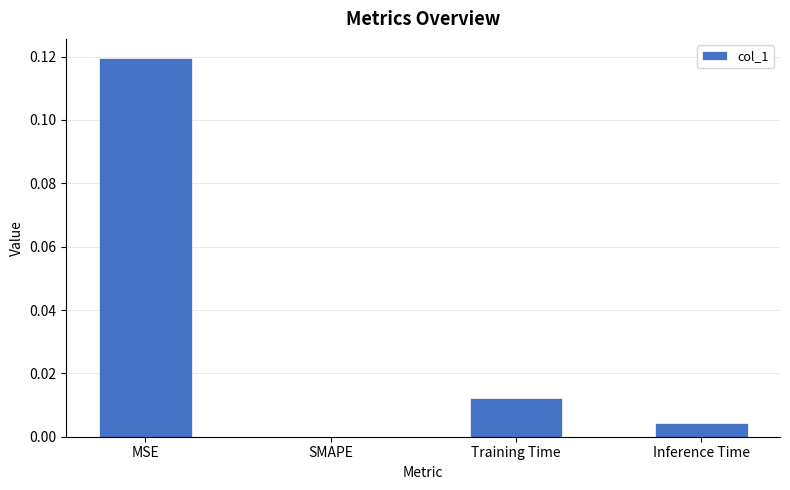

At which category does the chart reach its peak across all series?

MSE